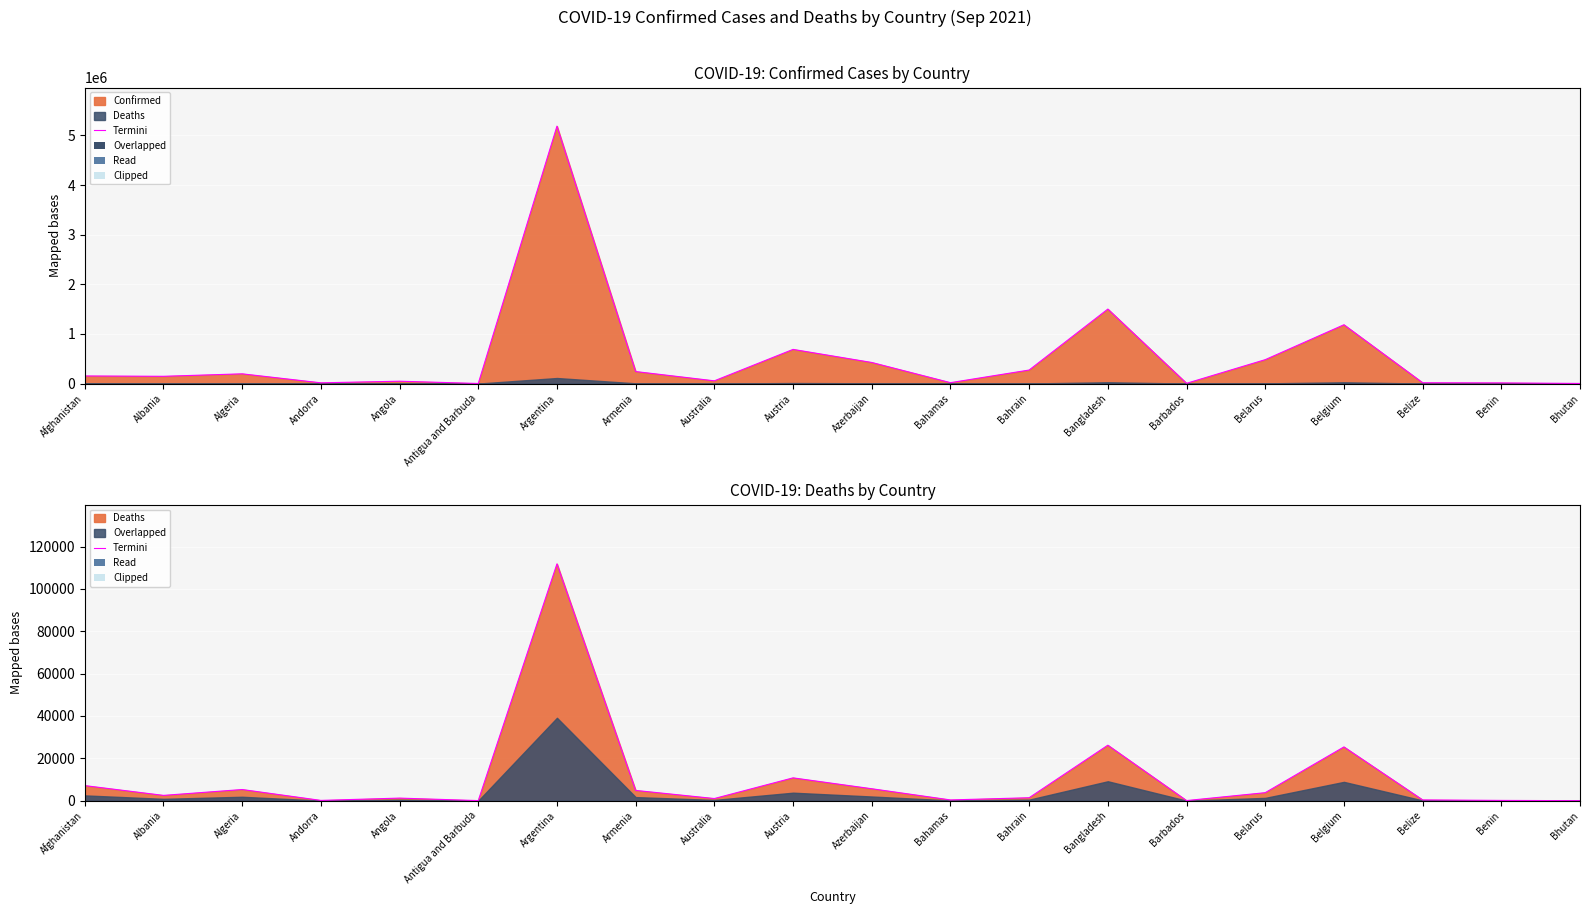

At which category does the data reach its first local peak?

Algeria